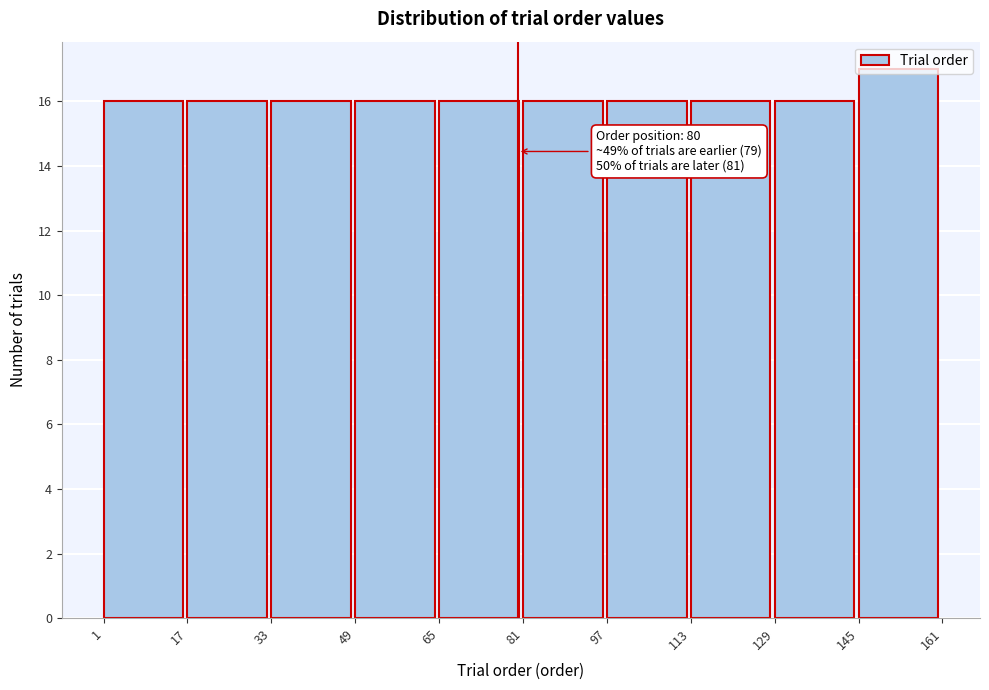

Over which range of the x-axis is the bar tallest?

145 to 161